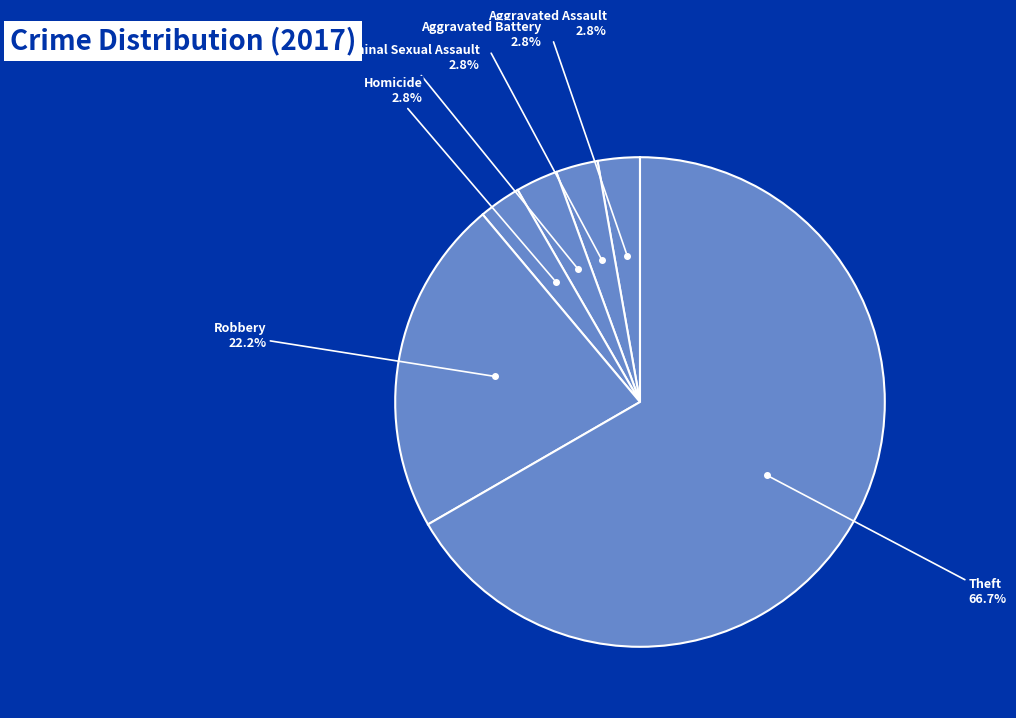

What is the total percentage of Aggravated Assault and Aggravated Battery?

5.6%